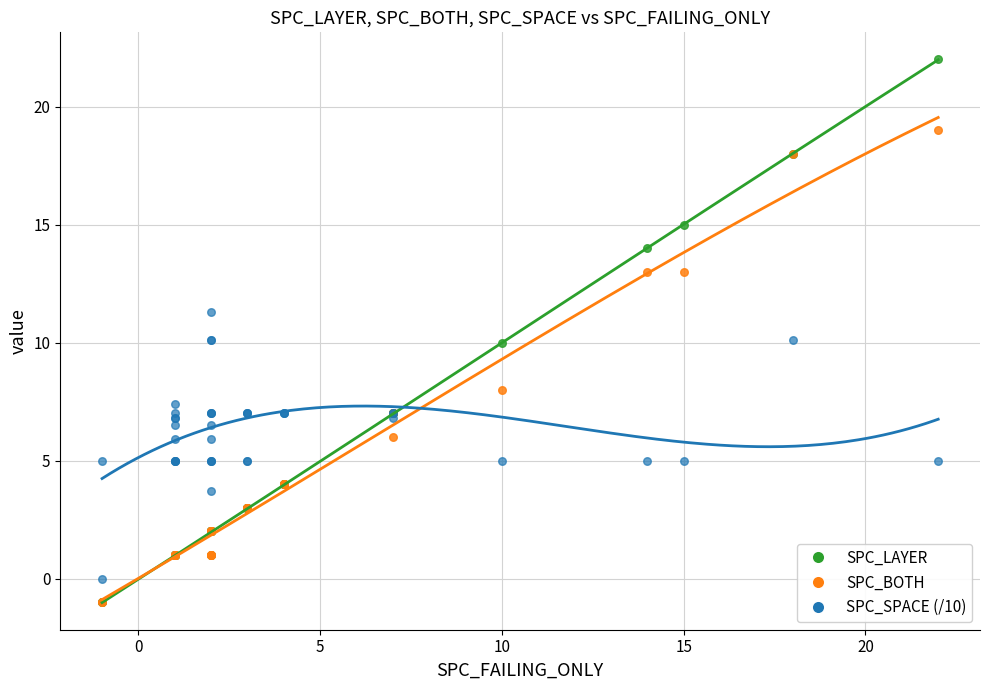

Which series reaches the maximum Y coordinate?

SPC_LAYER